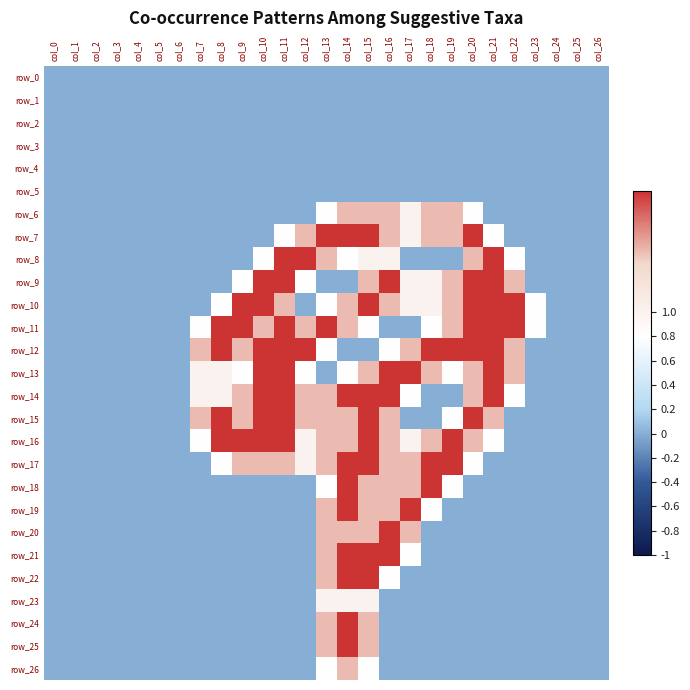

Is it true that row_17 equals 1.3 at col_4?

False